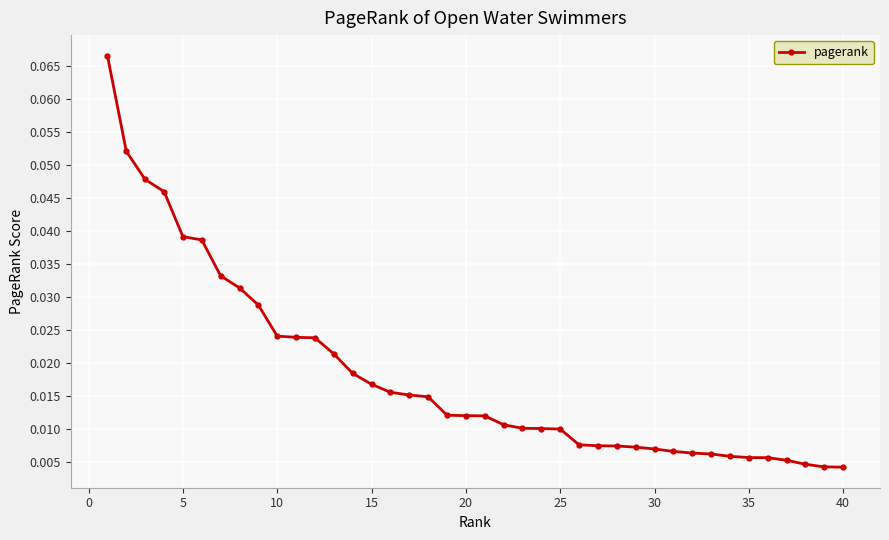

Is this an area chart (filled region under the line)?

No